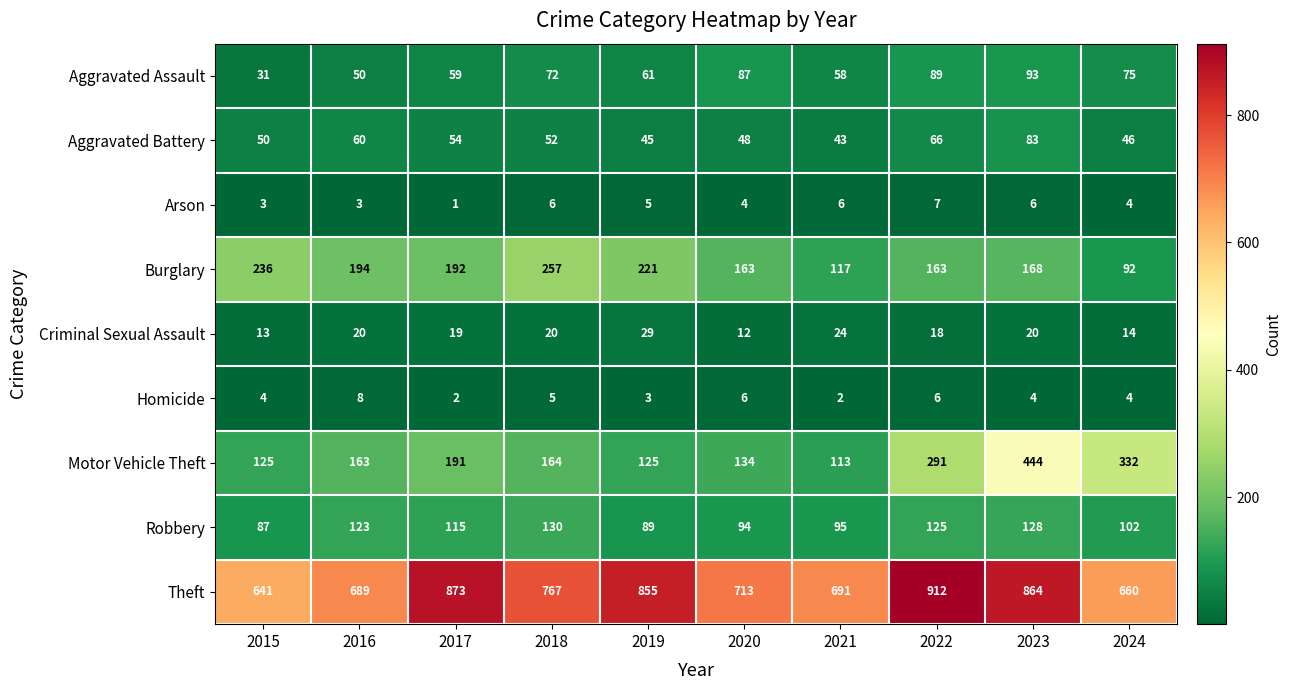

How many distinct data groups are displayed?

9